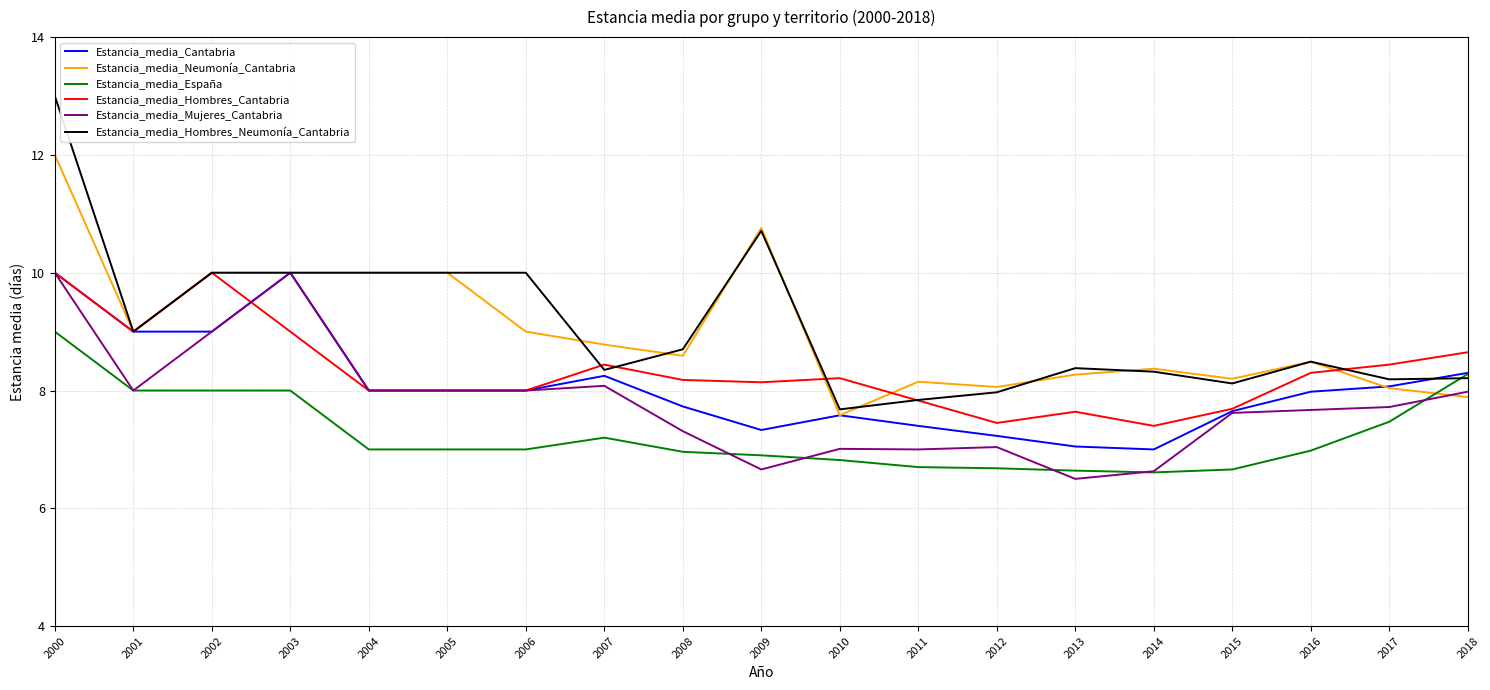

What is the minimum value for Estancia_media_Neumonía_Cantabria?

7.6